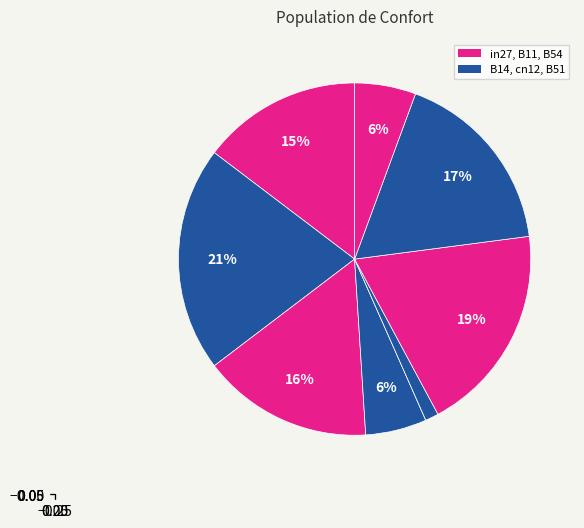

Is there any slice that represents more than half of the pie?

No